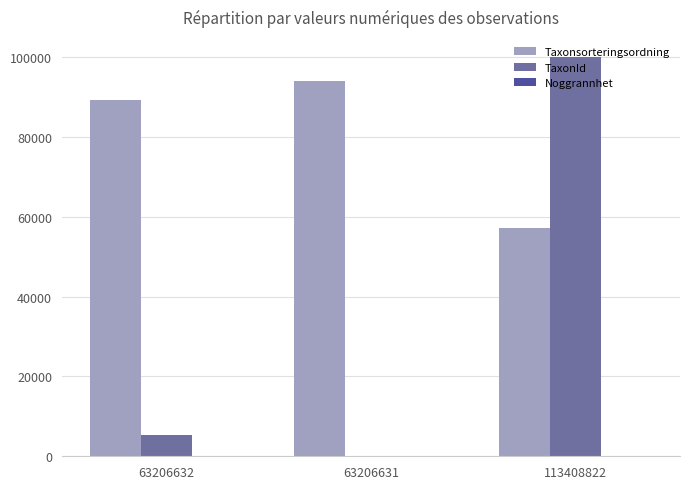

At which label is Taxonsorteringsordning closest to 75696?

63206632